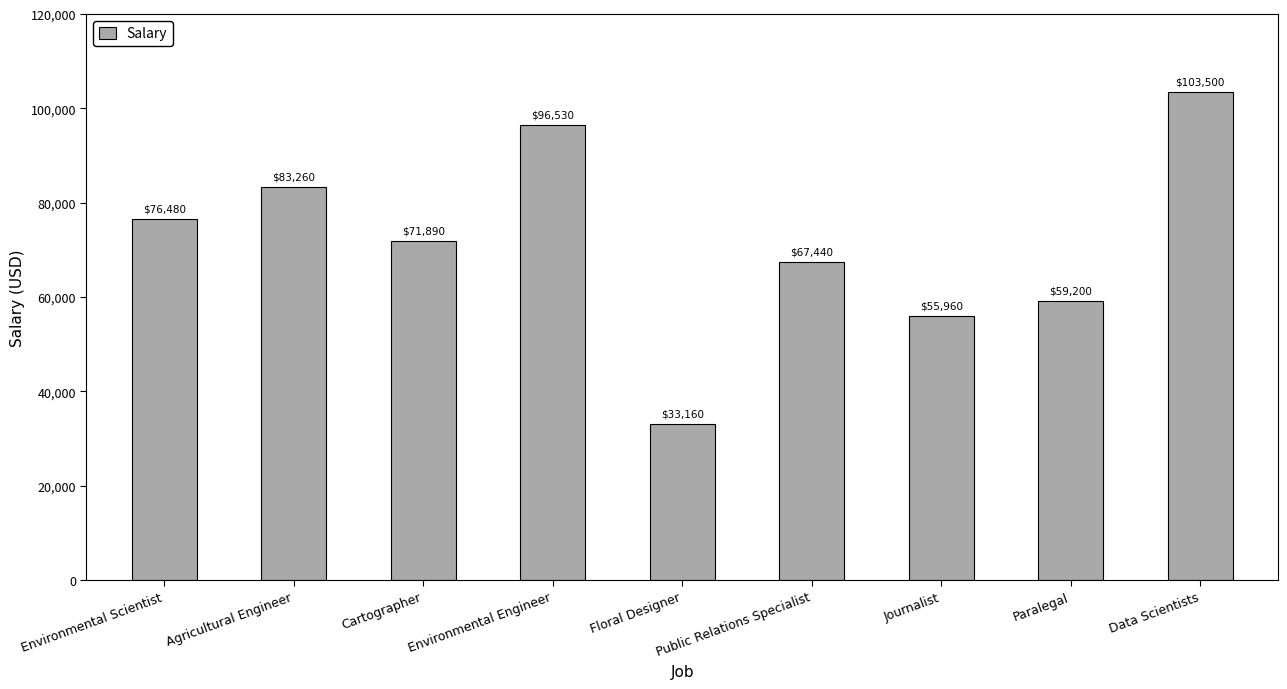

Which has a higher value, Floral Designer or Journalist?

Journalist